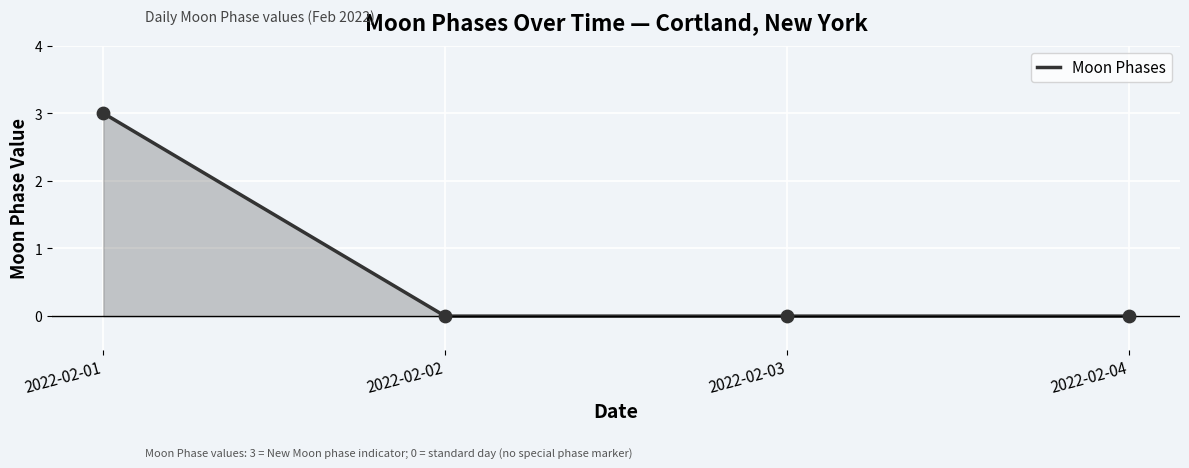

What is the change in value from 2022-02-01 to 2022-02-04?

-3